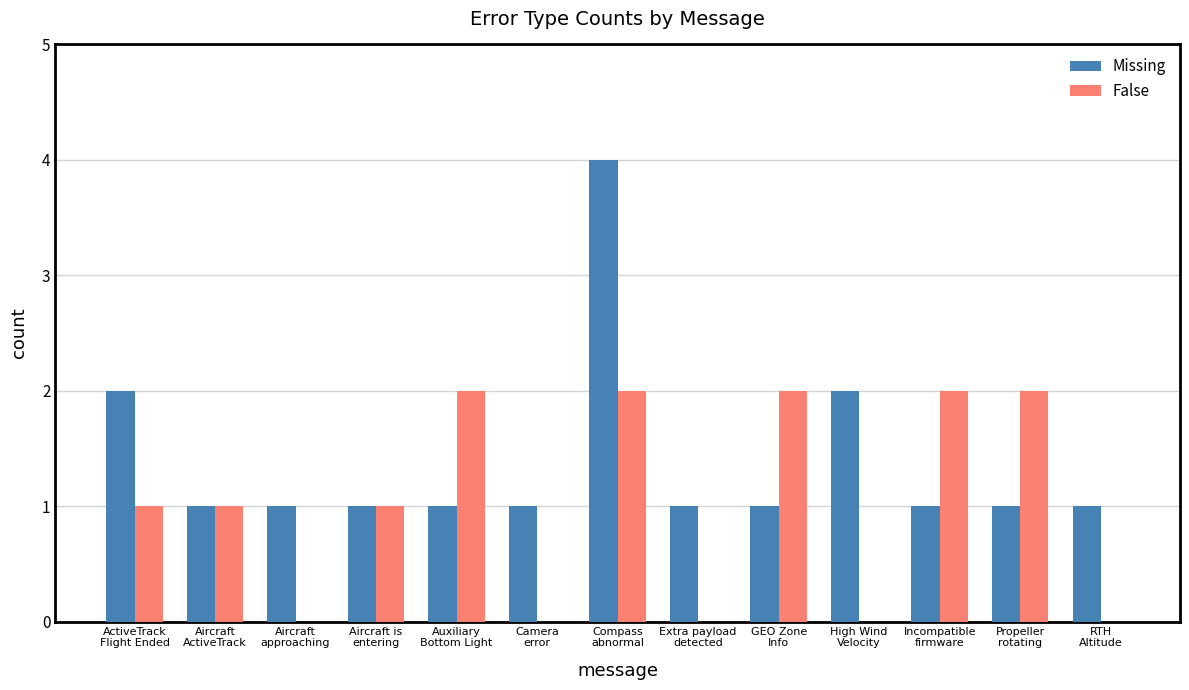

True or false: Missing has a value of 2 at High Wind
Velocity.

True